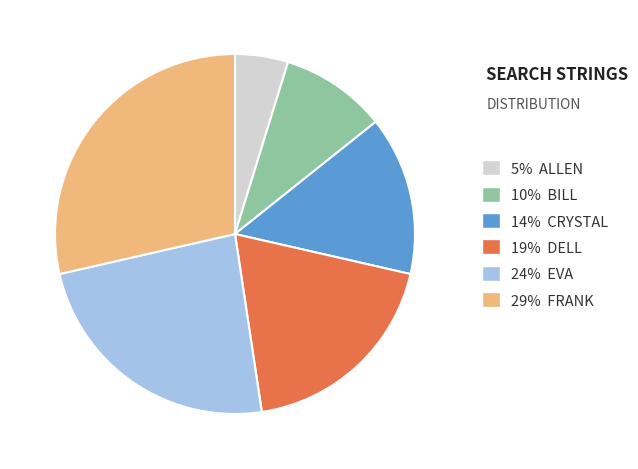

Is there a majority slice in this chart?

No